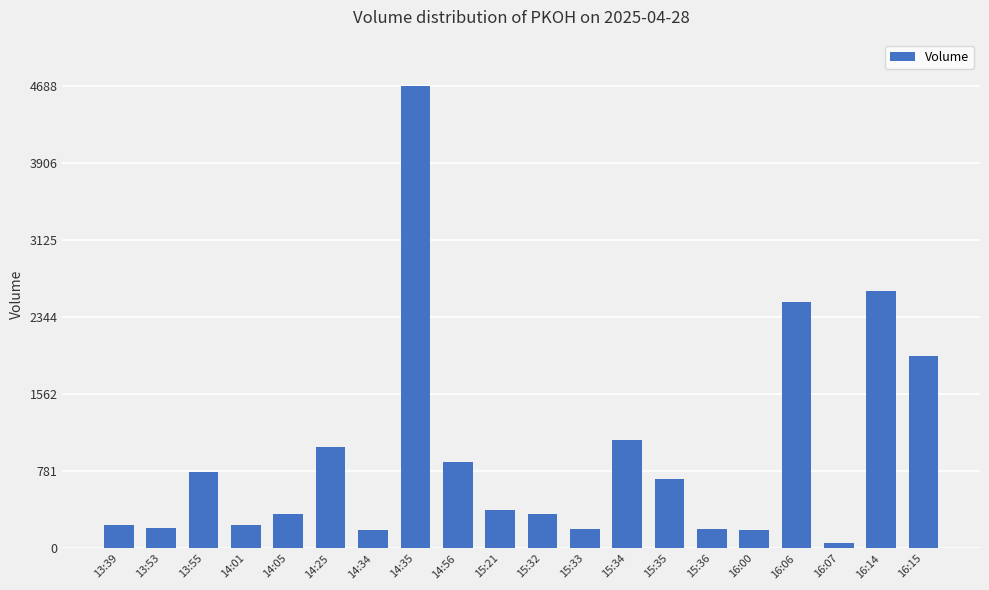

What value does the data have at 15:35, to the nearest 50?

700